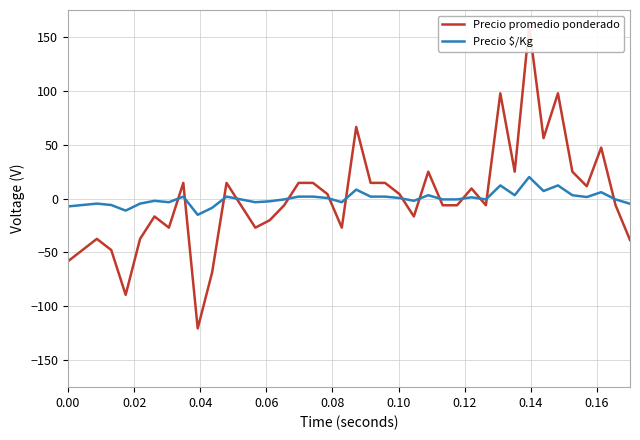

What is the smallest value displayed?

-120.5